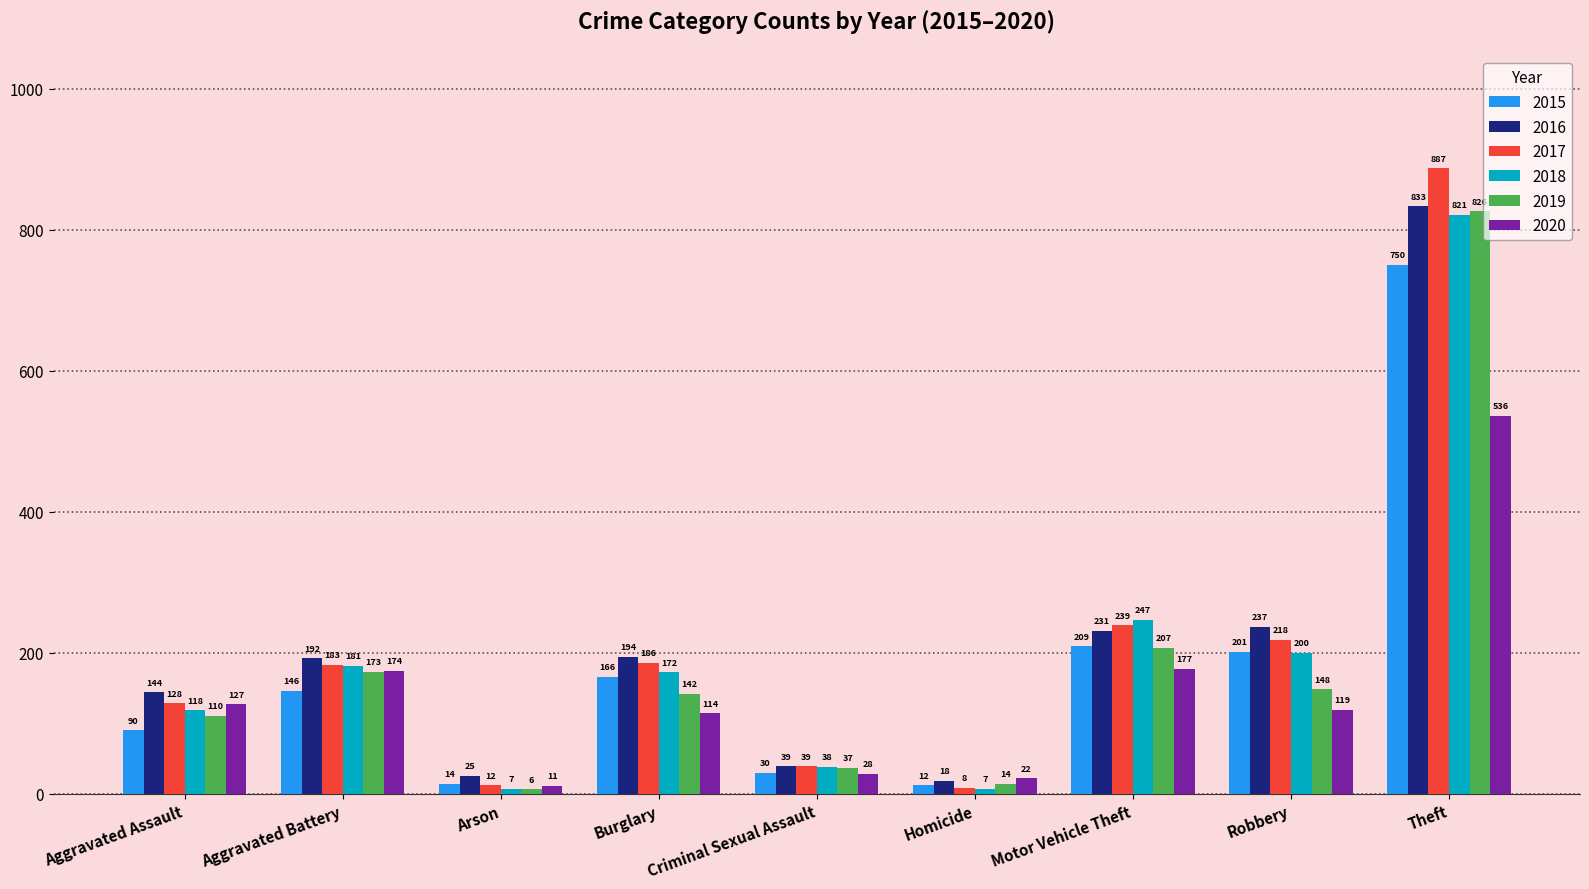

List the series in order of their peak value, lowest first.

2020, 2015, 2018, 2019, 2016, 2017